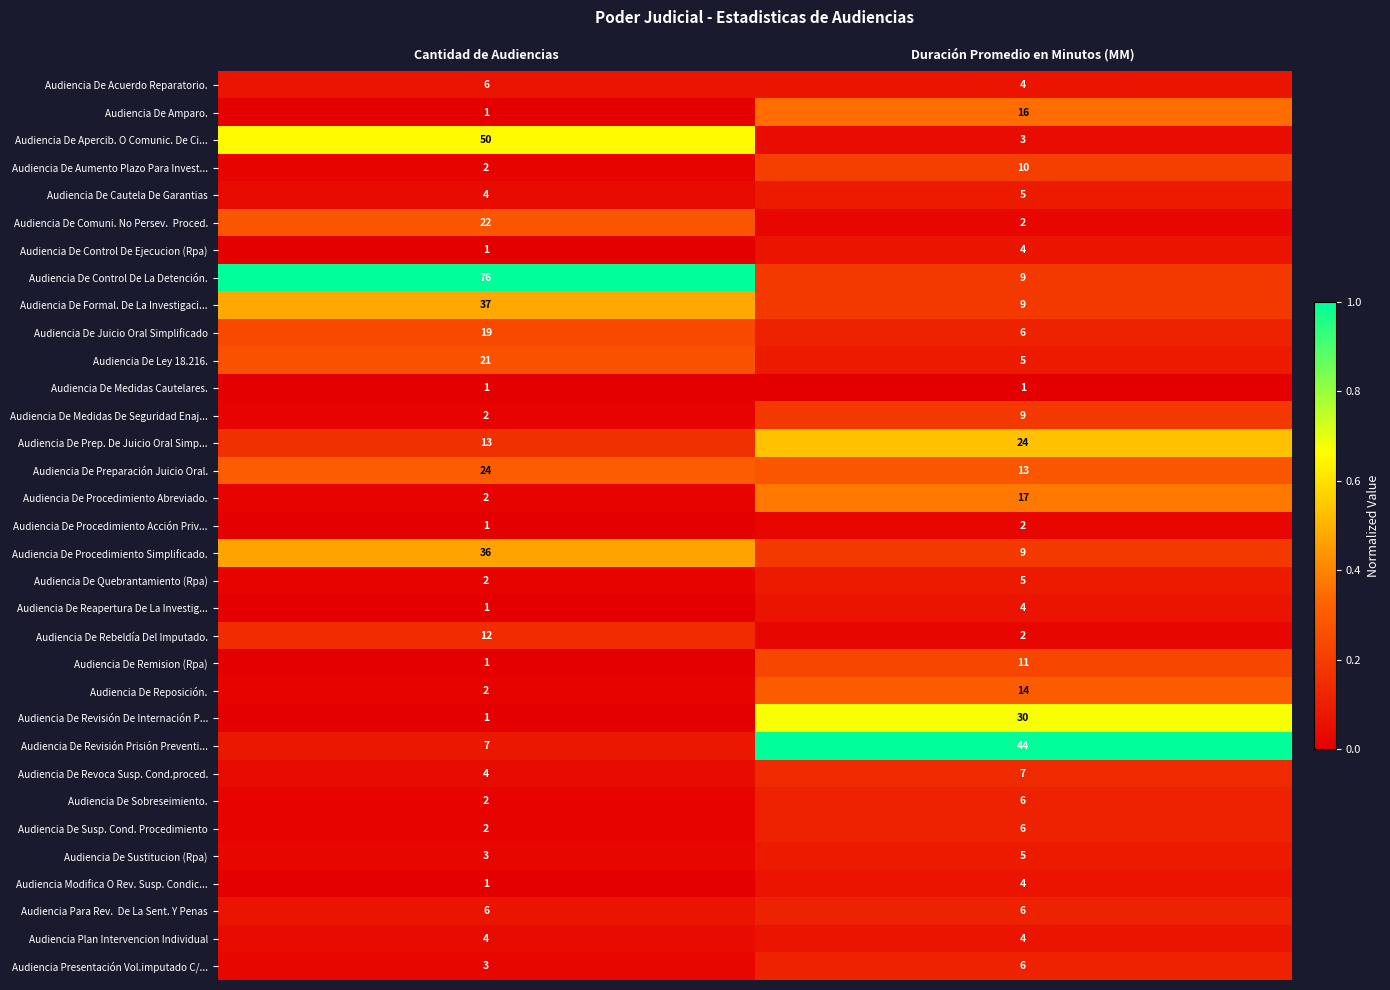

What is the total value across all series at Cantidad de Audiencias?

369